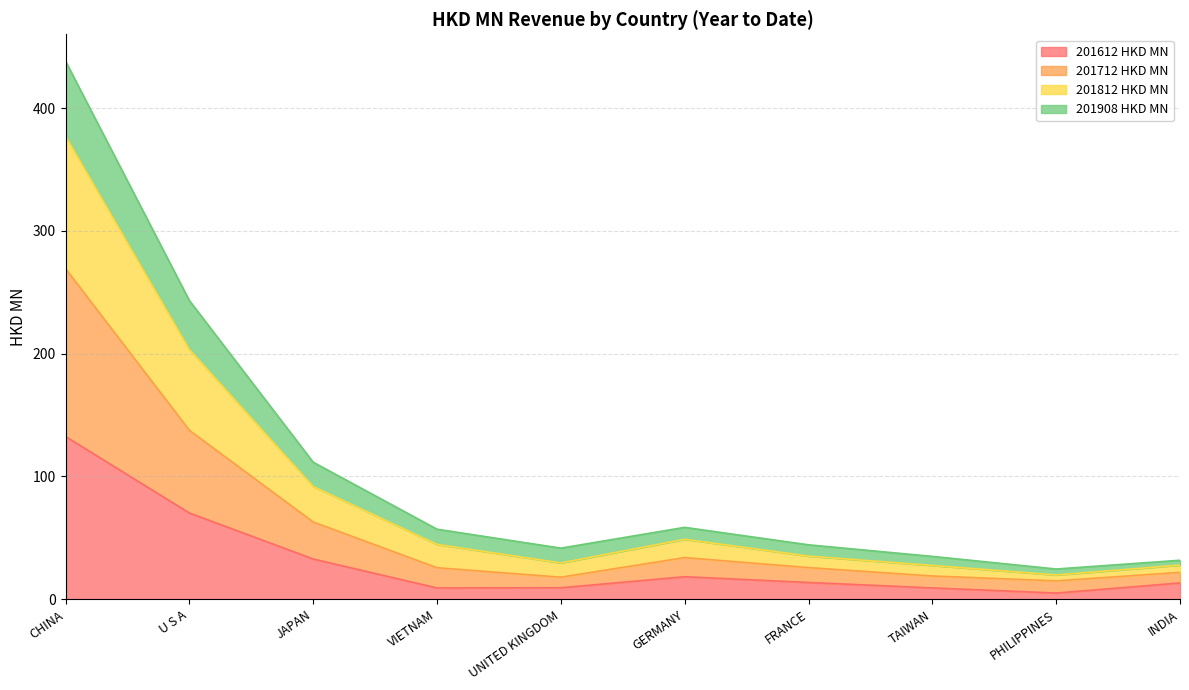

What is the smallest value displayed?

5.0